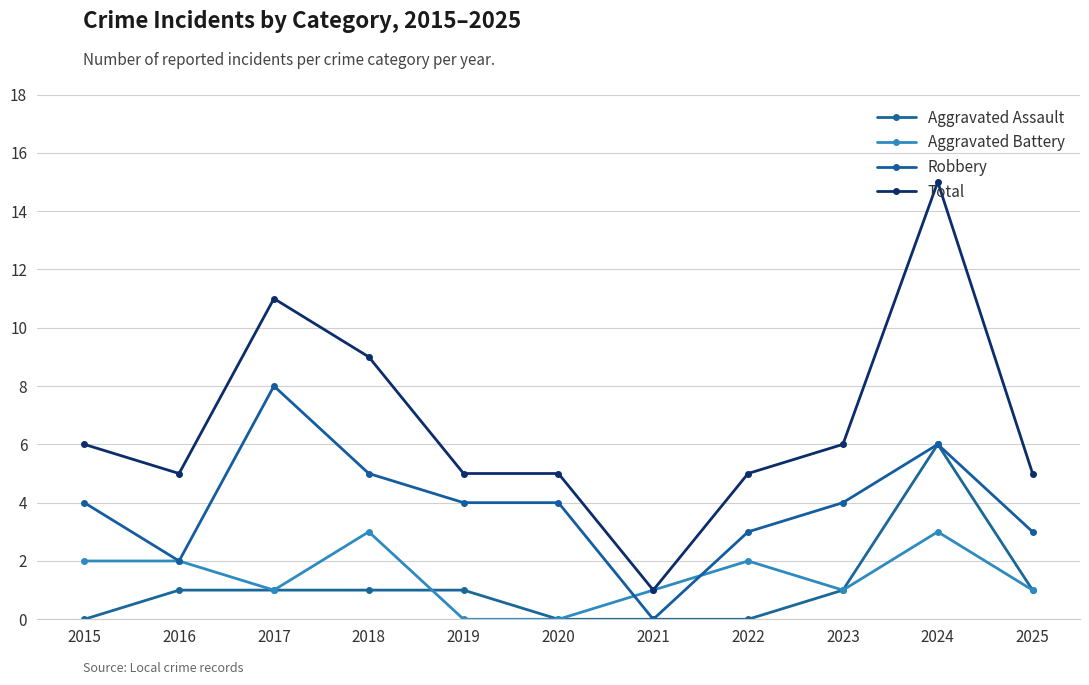

What is the total value across all series at 2015?

12